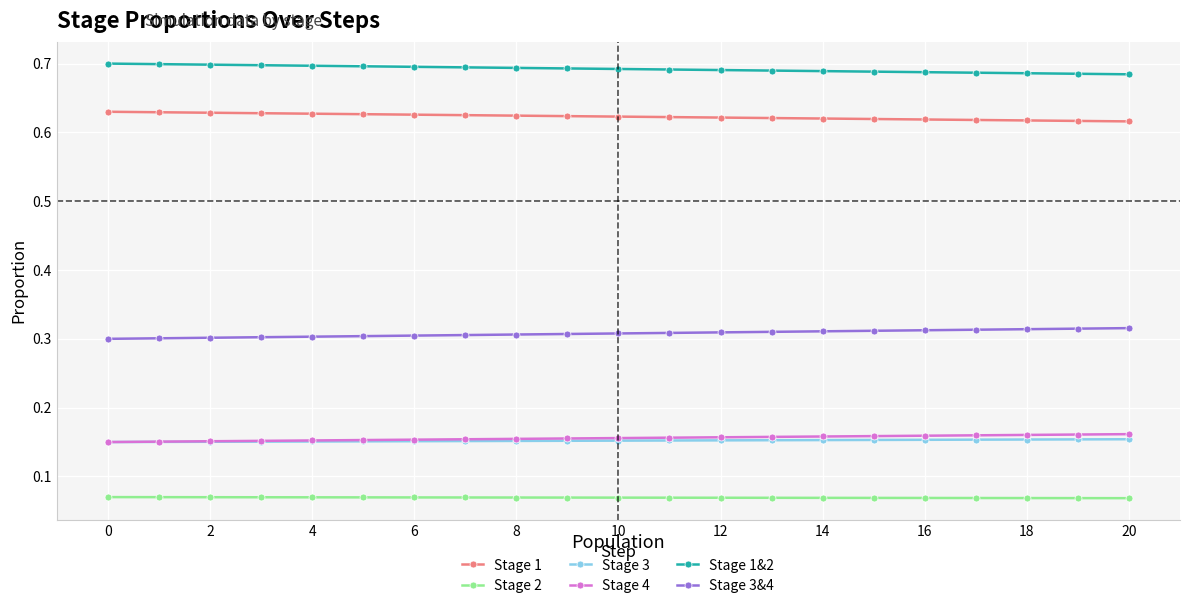

Count the Stage 3&4 values in the range 0 to 1.

21